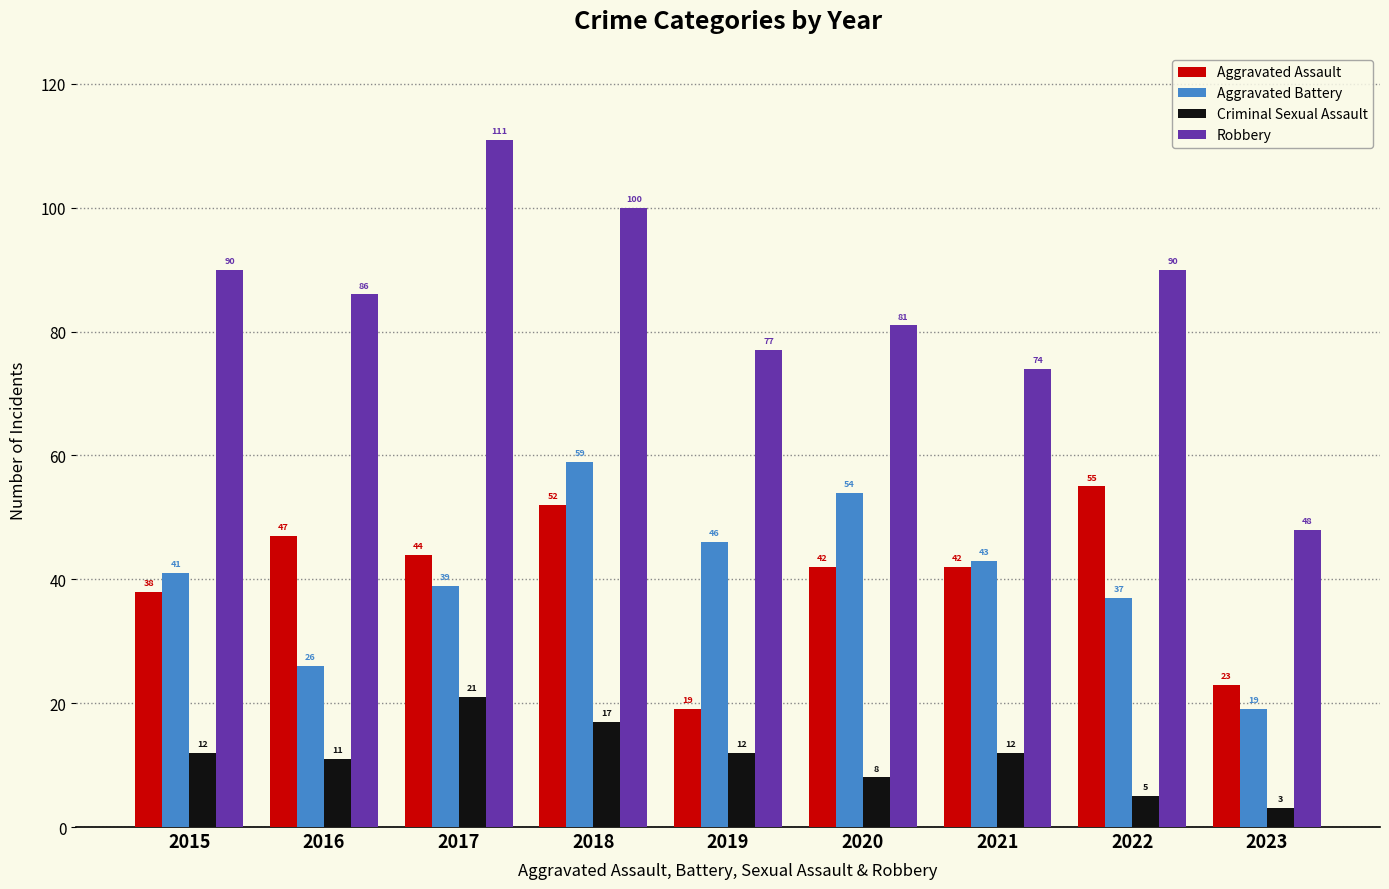

Count the number of data series in this chart.

4